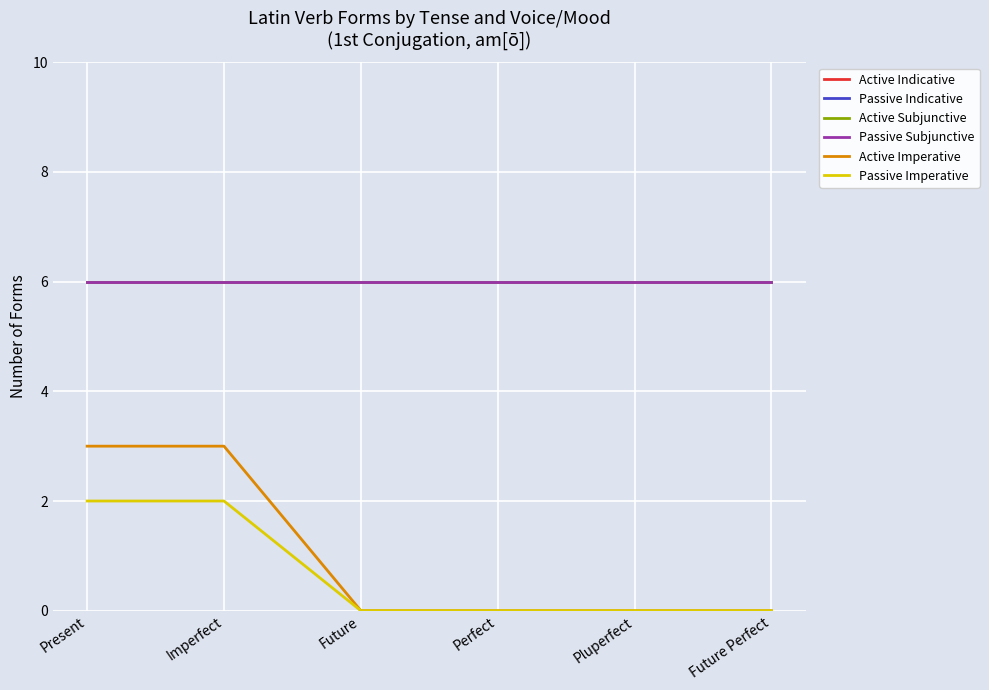

What is the total value across all series at Future?

24